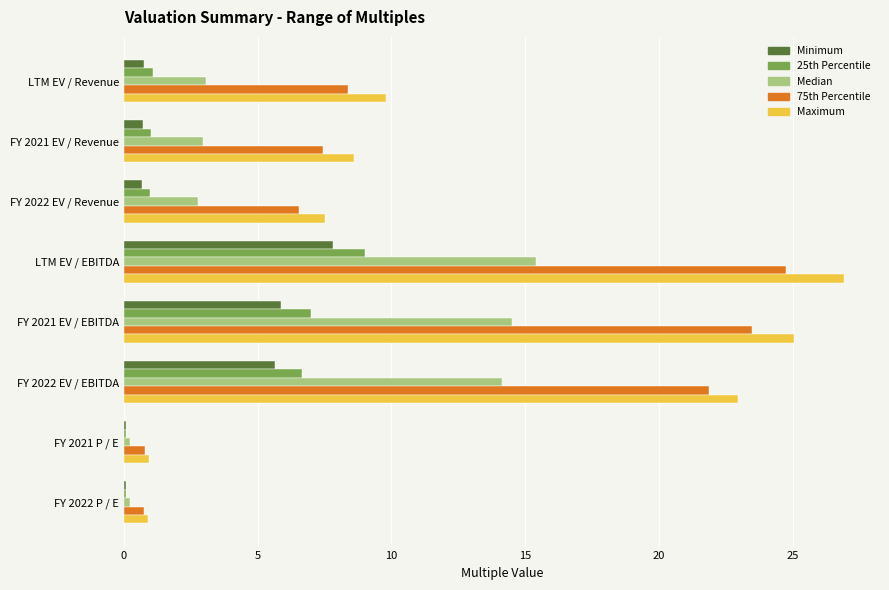

What are all the series names shown in the legend?

Minimum, 25th Percentile, Median, 75th Percentile, Maximum